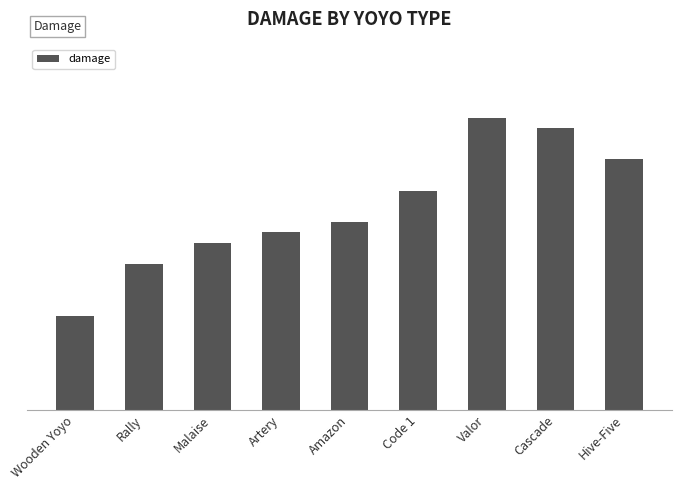

Does the chart contain stacked bars?

No